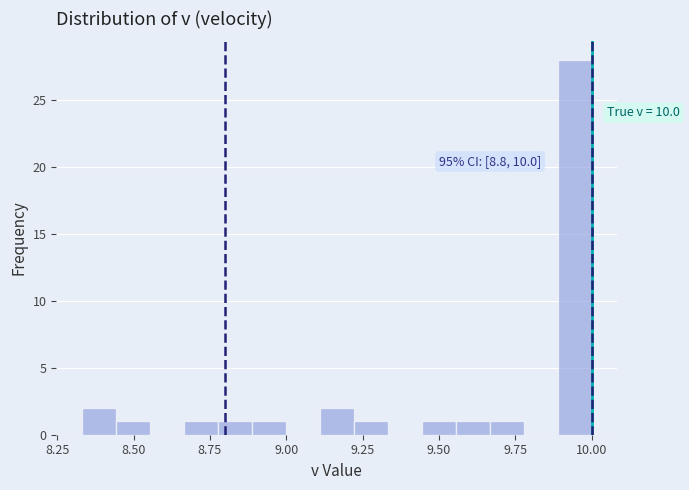

Read against the x-axis, roughly where is the centre of the tallest bar?

9.95